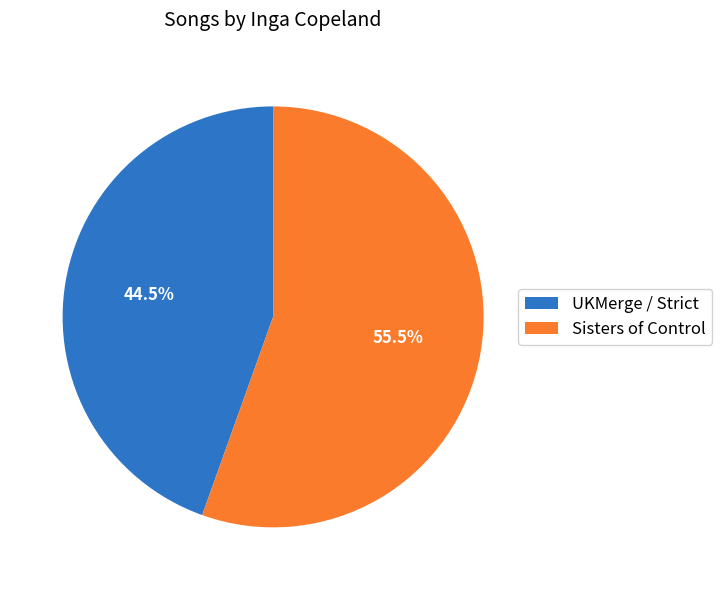

Does Sisters of Control represent more than half of the total?

Yes